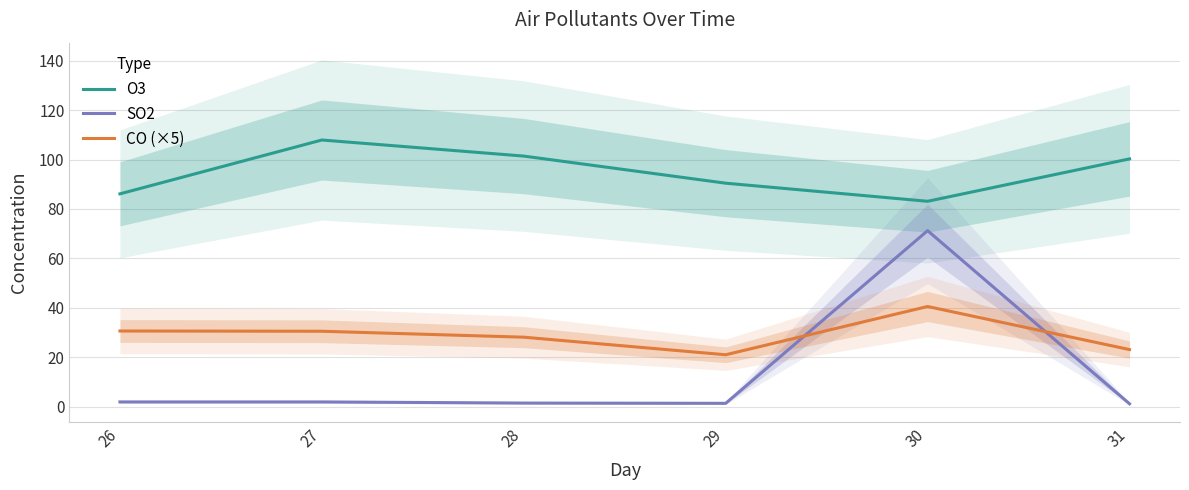

How many lines are shown in the chart?

3